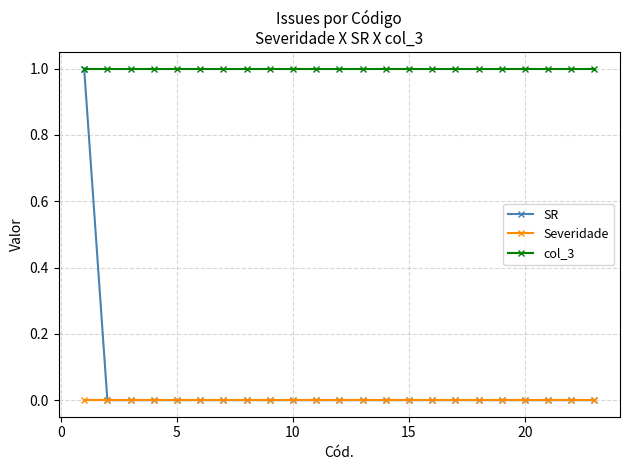

What is the value of the col_3 point at the 10th from the left?

1